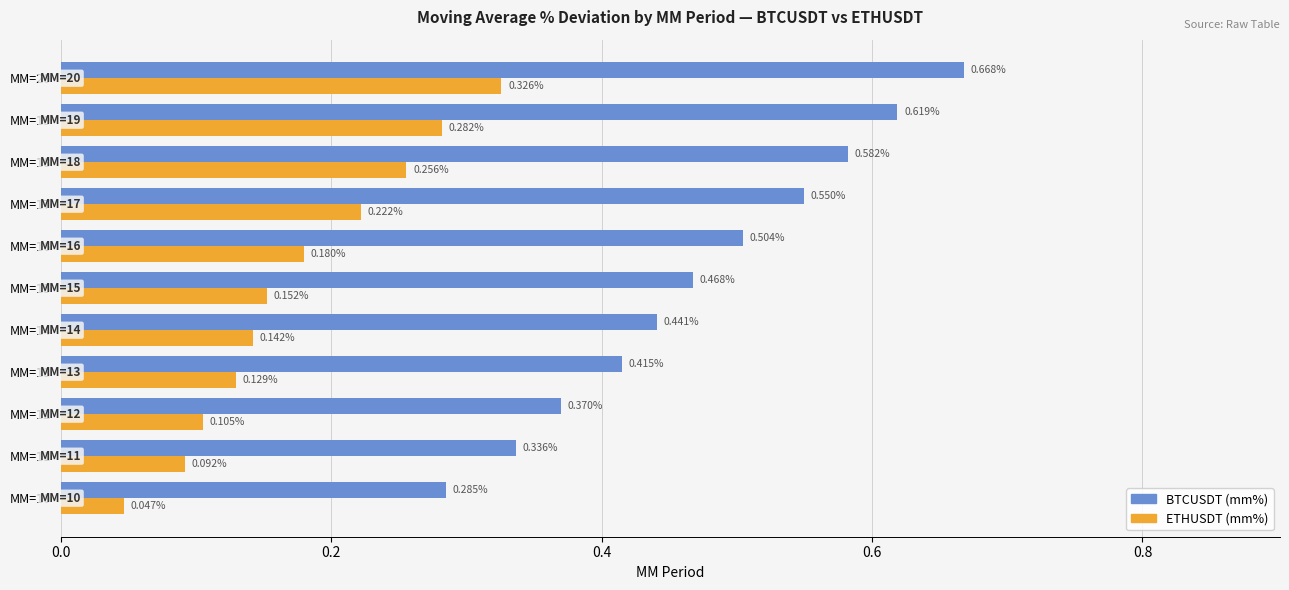

List the series in order of their overall mean, lowest first.

ETHUSDT (mm%), BTCUSDT (mm%)